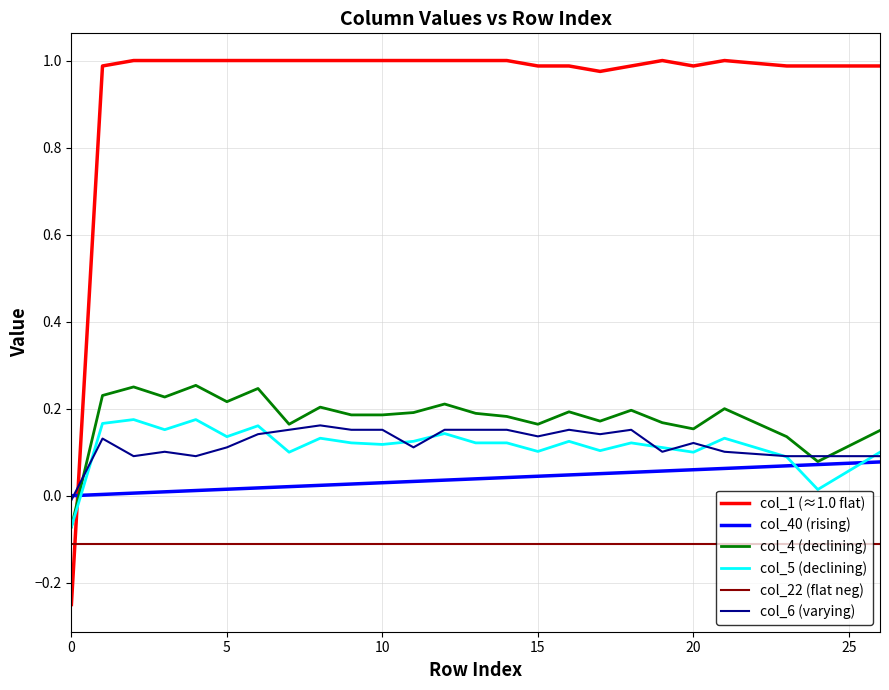

Which series has the widest spread of values?

col_1 (≈1.0 flat)